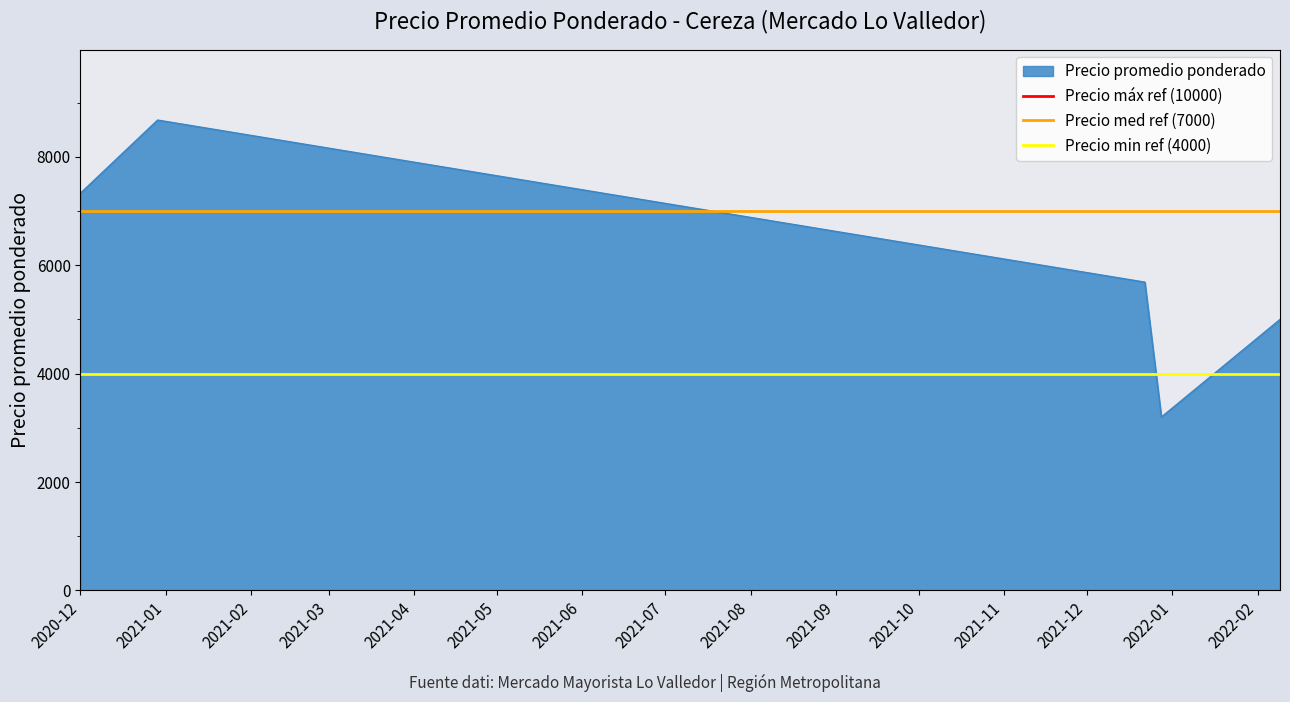

What is the lowest value of the Precio promedio ponderado series?

3200.0